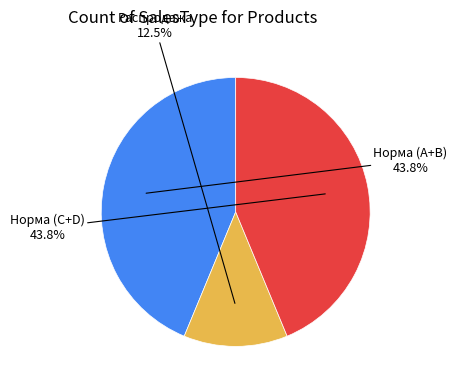

Is there any slice that represents more than half of the pie?

No